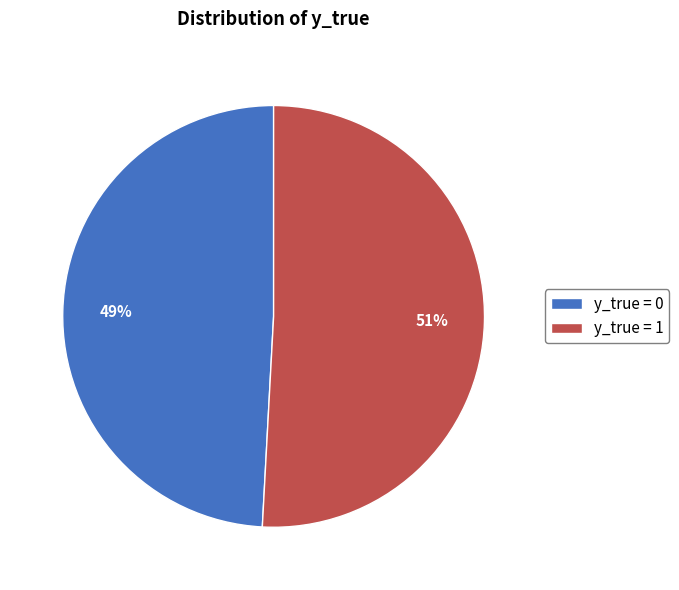

Count the number of slices in the pie.

2